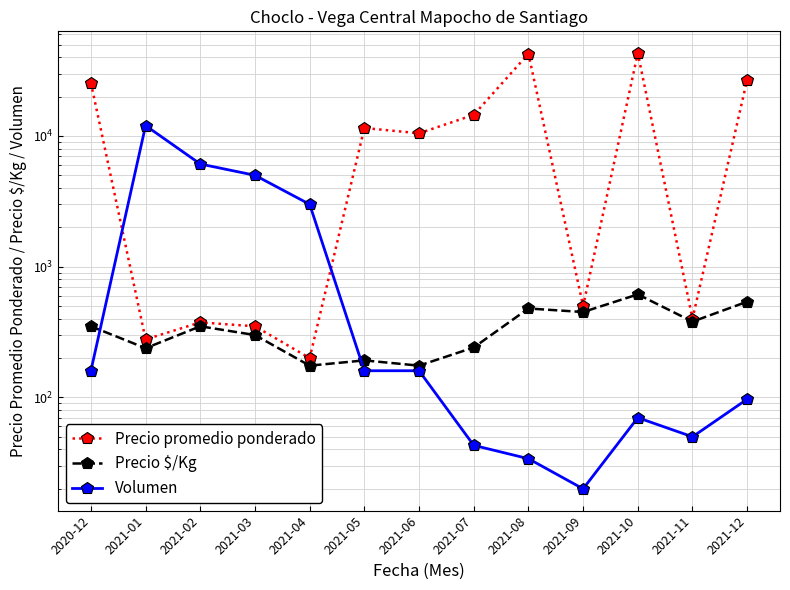

Between 2021-06 and 2021-07, which series saw the biggest shift?

Precio promedio ponderado